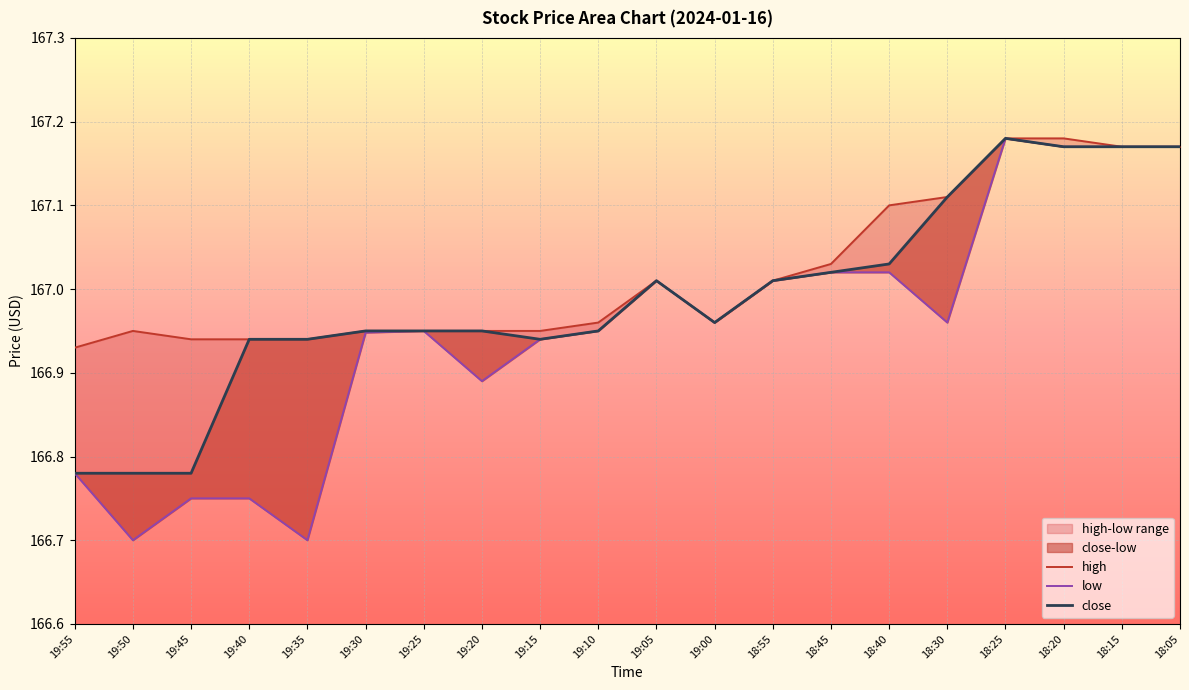

True or false: low and close cross at least once.

False